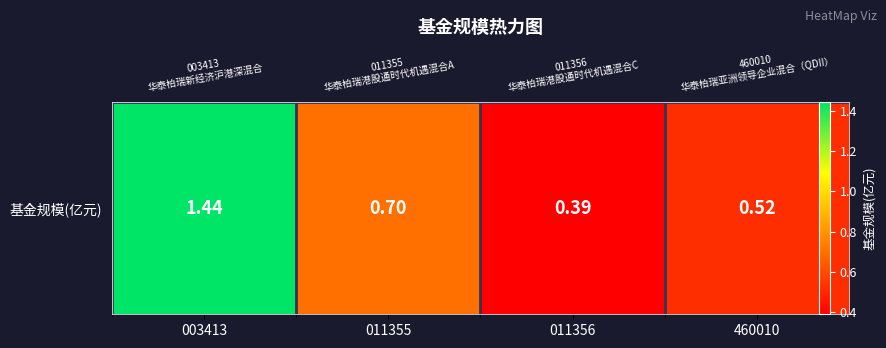

What value does the data have at 460010?

0.5